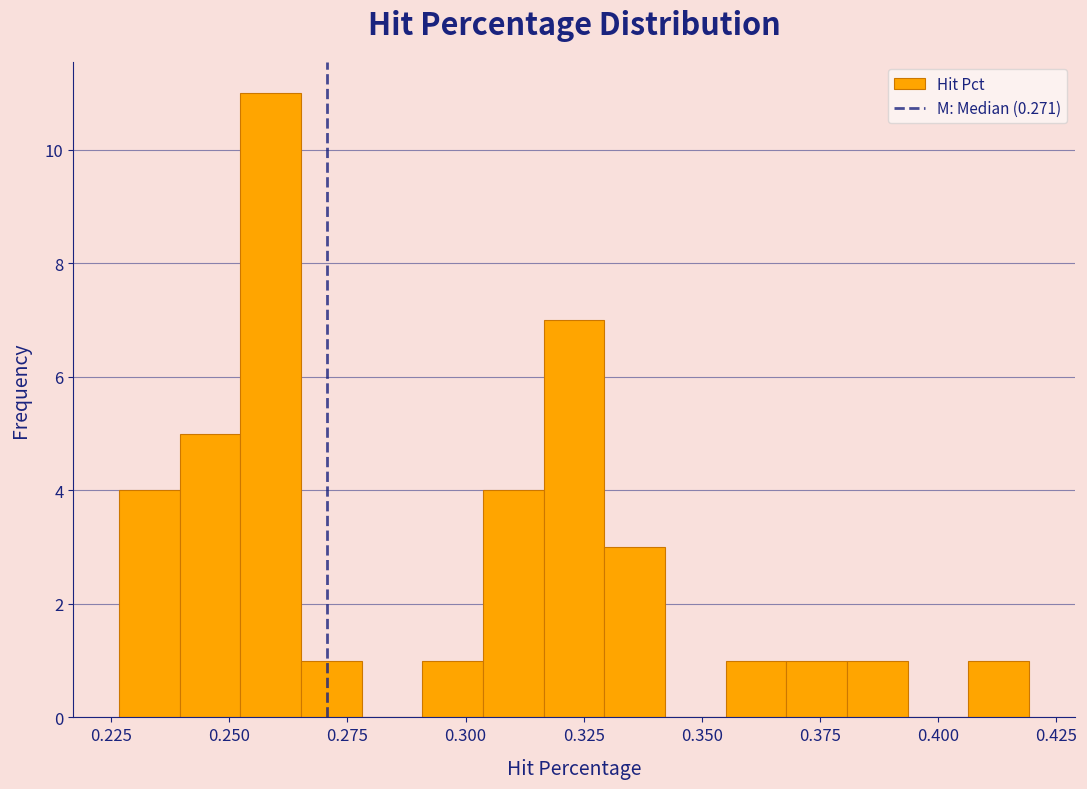

Around what value on the x-axis is the tallest bar? Give the approximate position of its centre, as read against the axis.

0.260